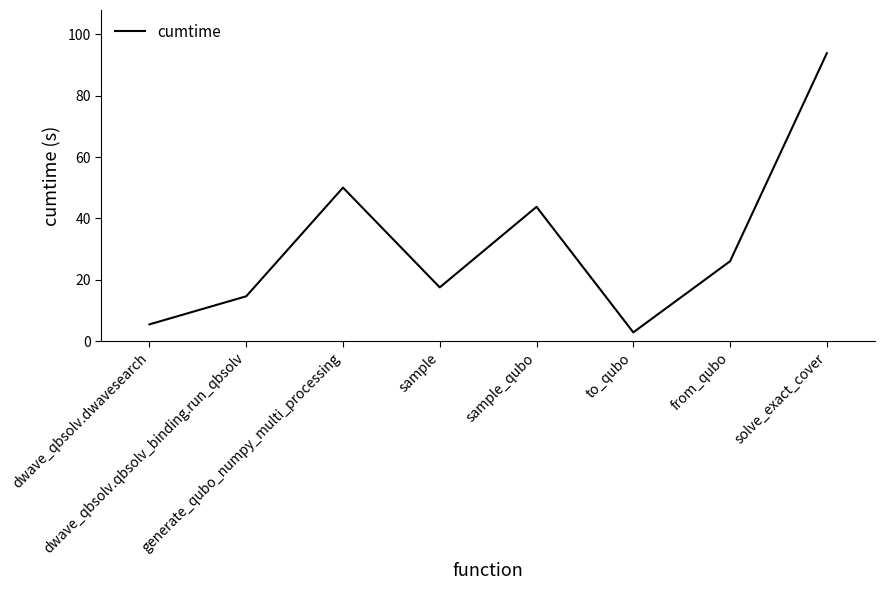

Which category has the lowest value across all series?

to_qubo